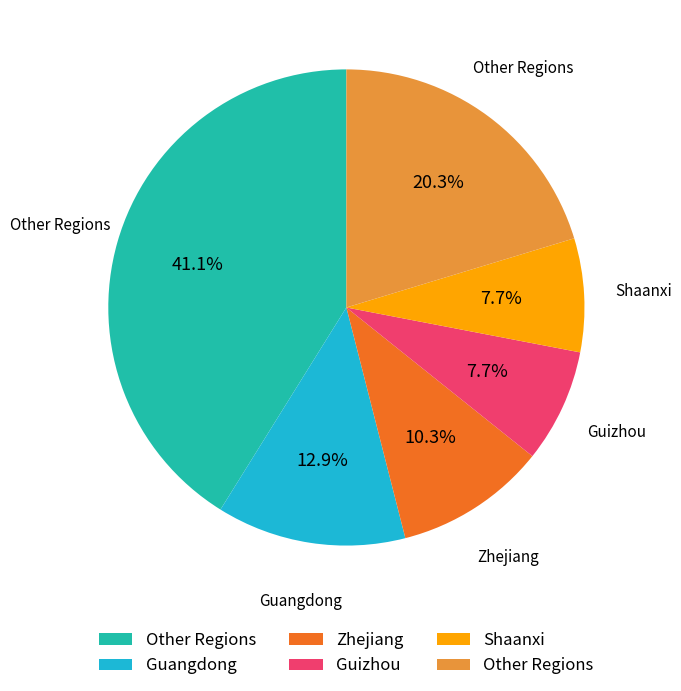

Is there a majority slice in this chart?

No